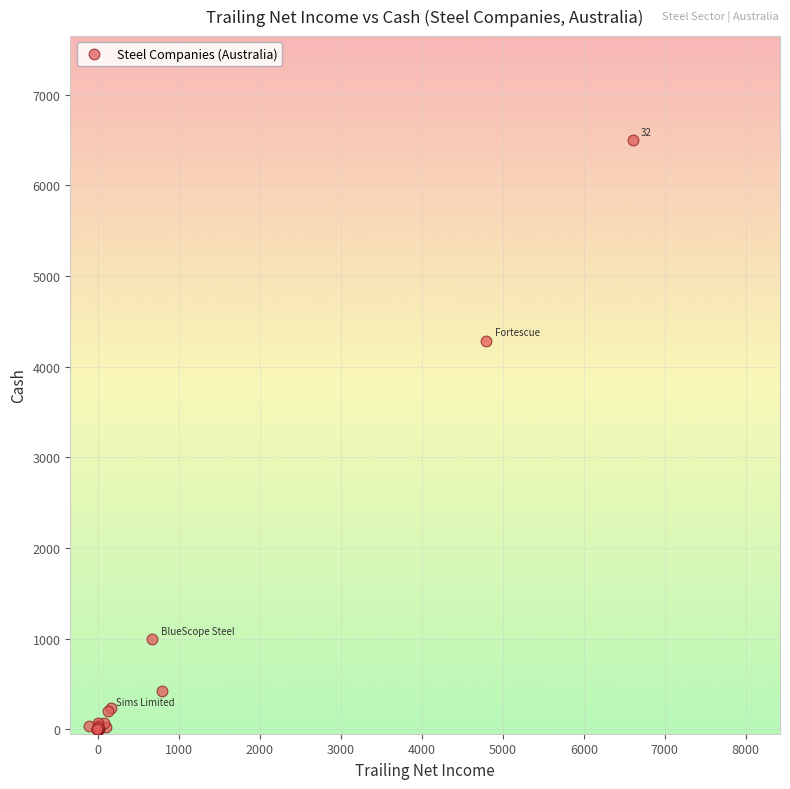

What Y value in the scatter plot is closest to 3249?

4287.0